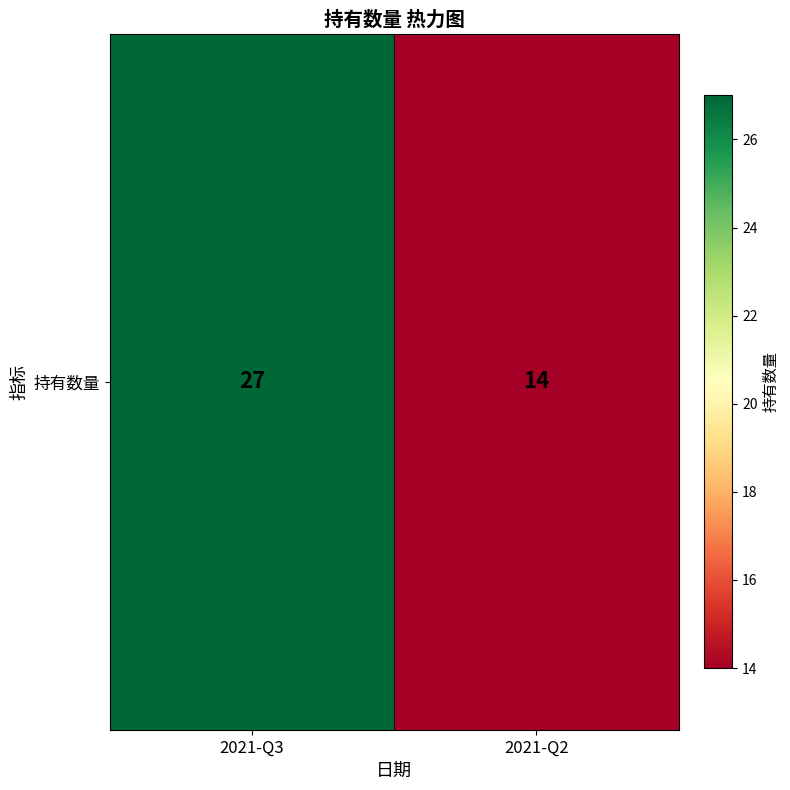

List the labels in order of value, largest first.

2021-Q3, 2021-Q2